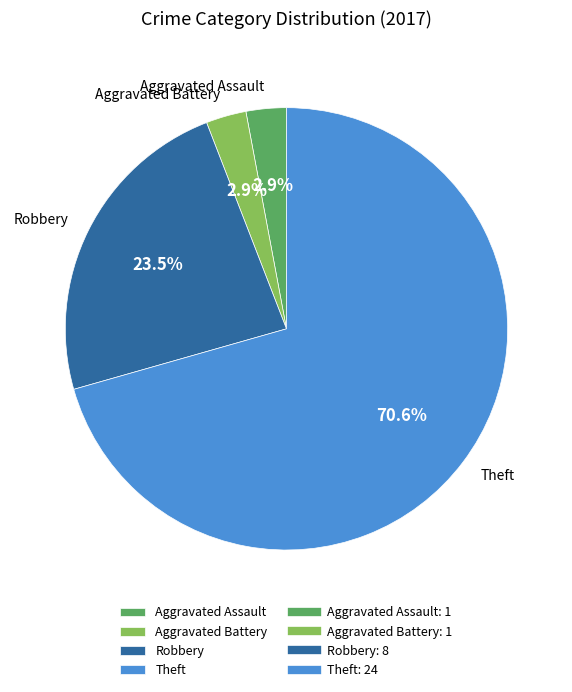

True or false: Robbery accounts for 13% of the total.

False